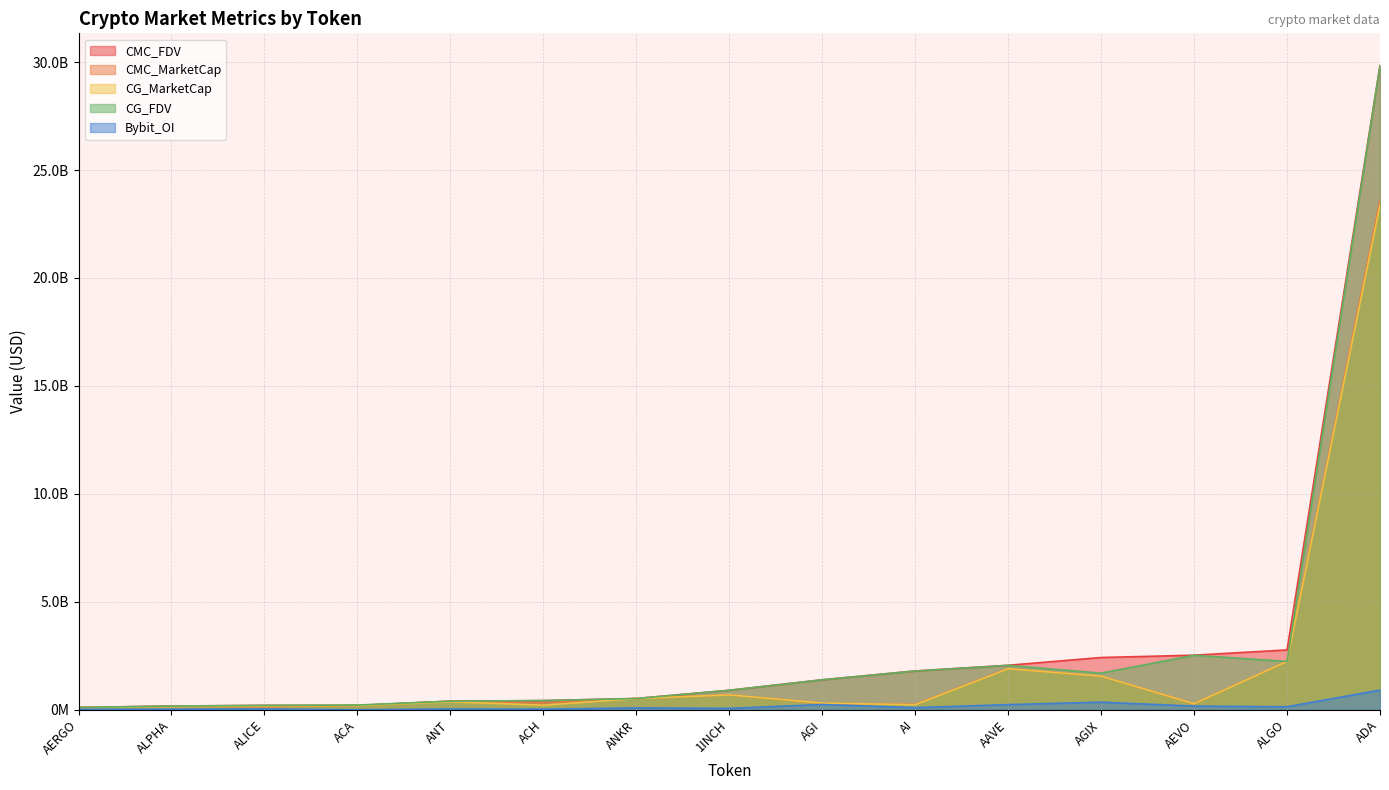

Does the chart display data point markers on the line(s)?

No